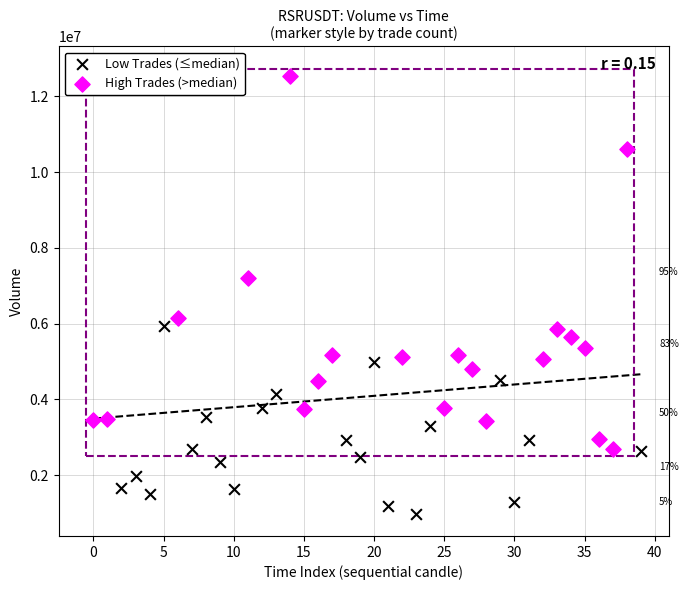

Which series reaches the minimum Y coordinate?

Low Trades (≤median)